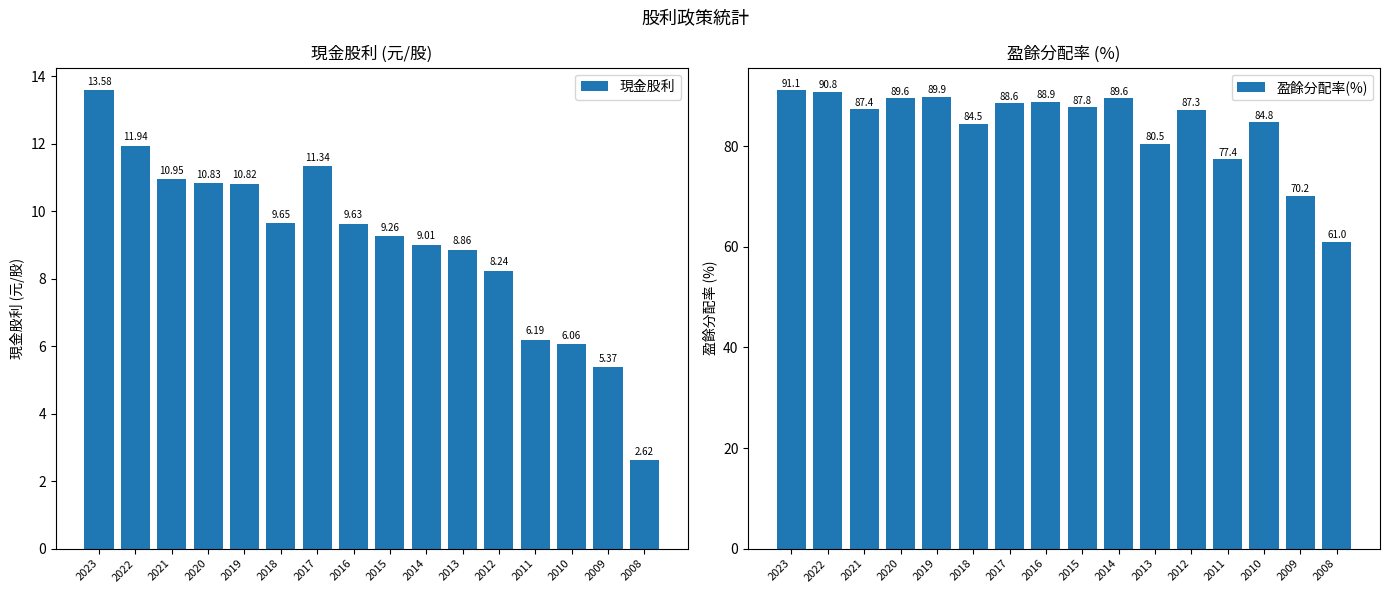

True or false: 現金股利 has a value of 9.3 at 2015.

True